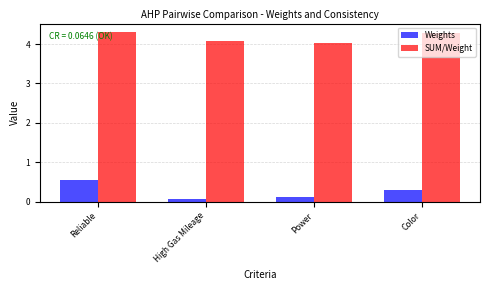

True or false: SUM/Weight has a value of 4.3 at Reliable.

True